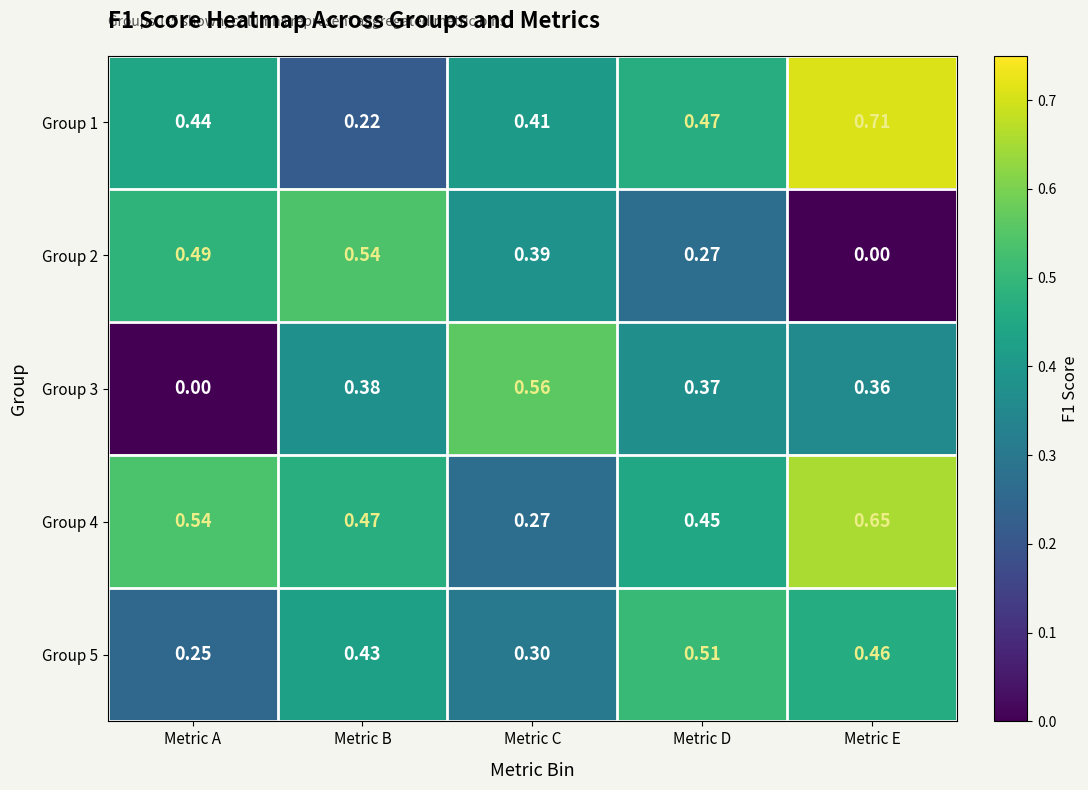

At which category is the sum across all series the highest?

Metric E